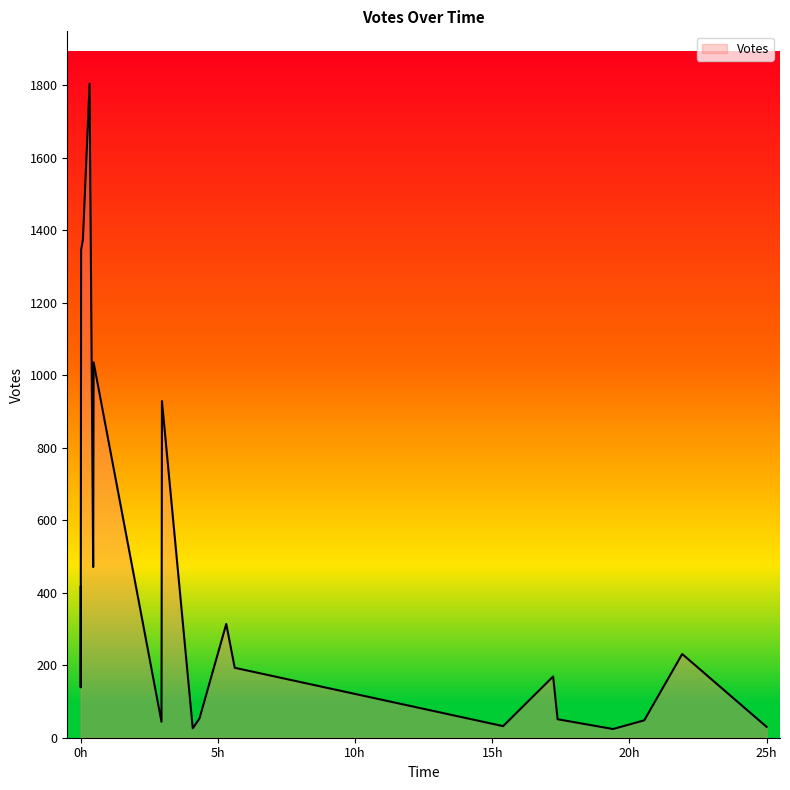

What is the ratio of the value at 2019-10-02 13:11 to the value at 2019-10-01 16:09?

0.1